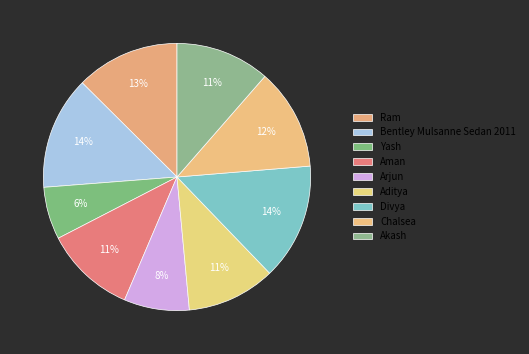

Which slice is the largest?

Divya